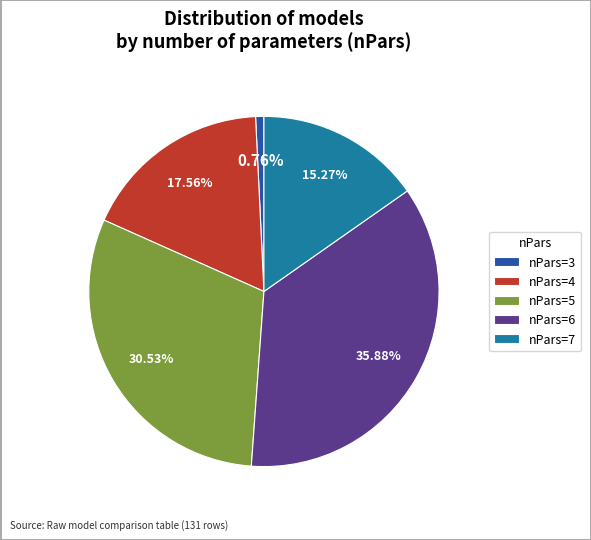

Approximately how many times larger is the value at nPars=4 compared to nPars=3?

23.0